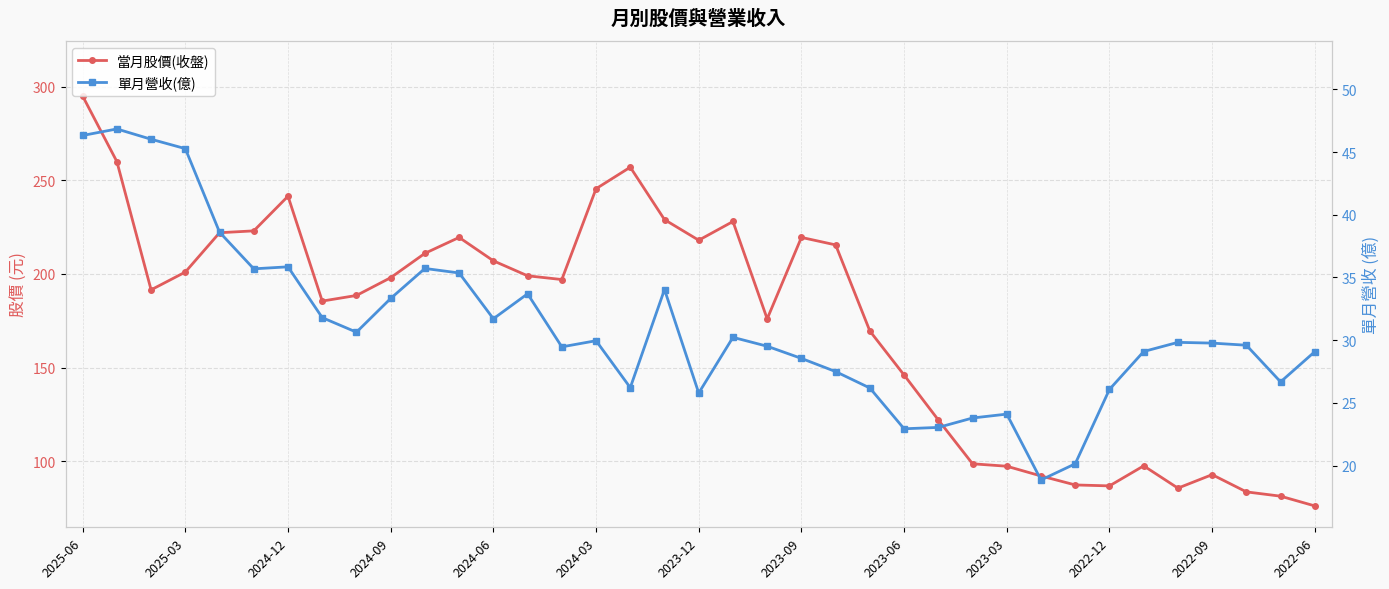

True or false: 當月股價(收盤) and 單月營收(億) cross at least once.

False